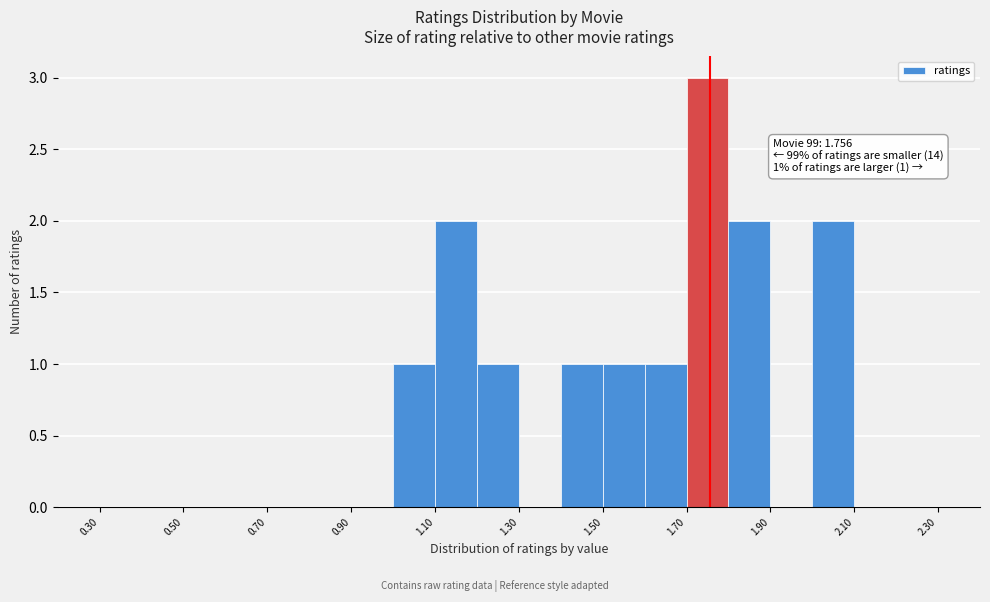

Over which range of the x-axis is the bar tallest?

1.7 to 1.8